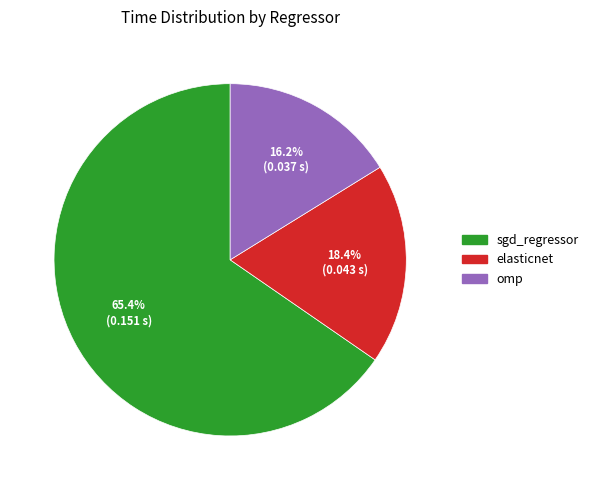

What is the largest slice in the pie chart?

sgd_regressor